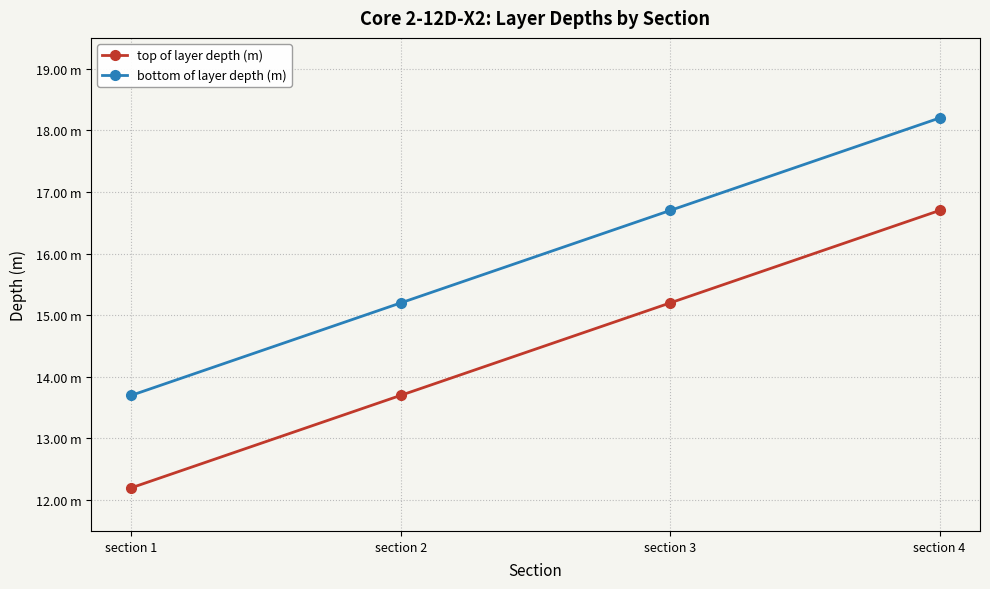

True or false: top of layer depth (m) has a value of 21.0 at section 1.

False